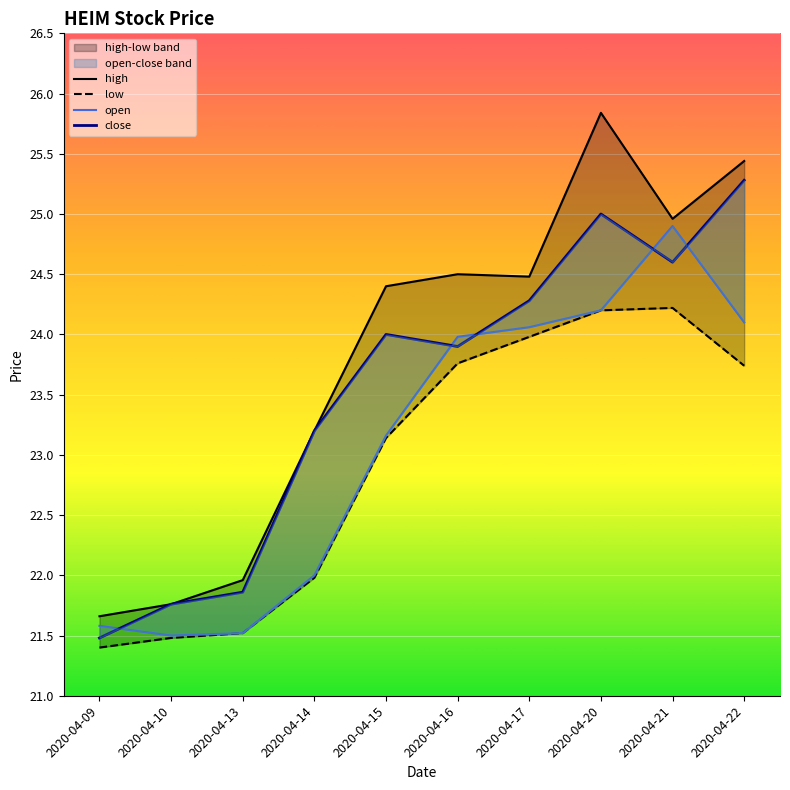

What is the difference between the highest and lowest values at 2020-04-22?

1.7